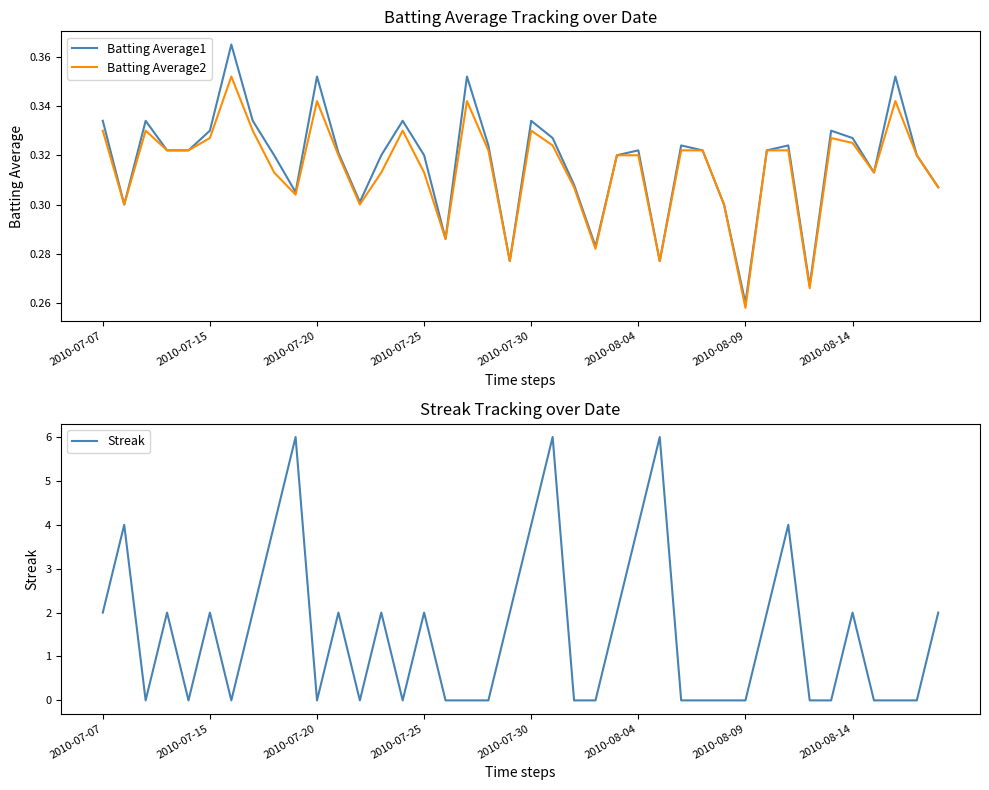

Which series ends up on top after the final intersection of Batting Average1 and Streak?

Streak